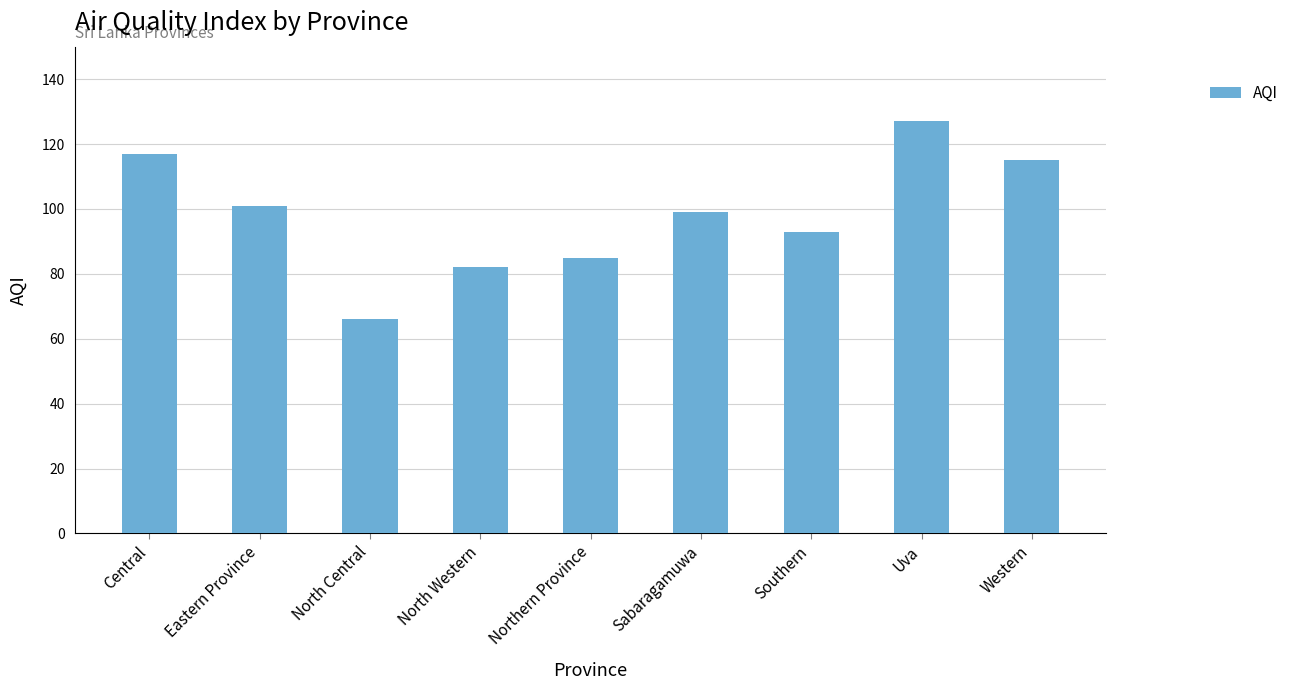

The value at Southern is 130. True or false?

False